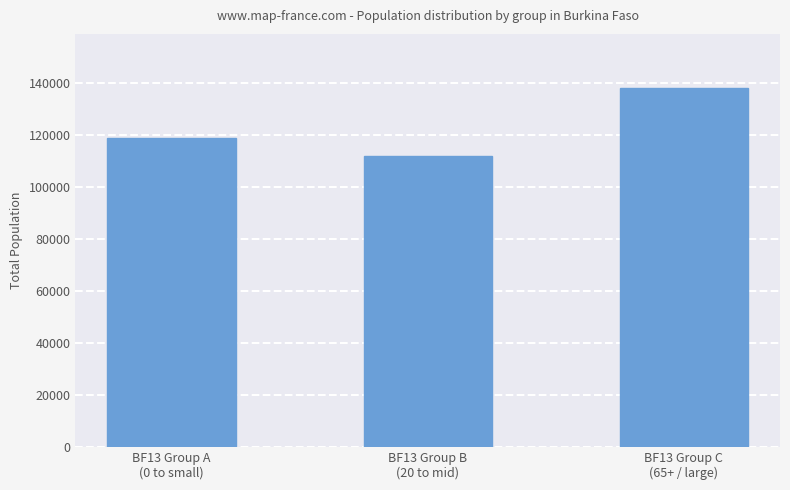

What is the average value?

122968